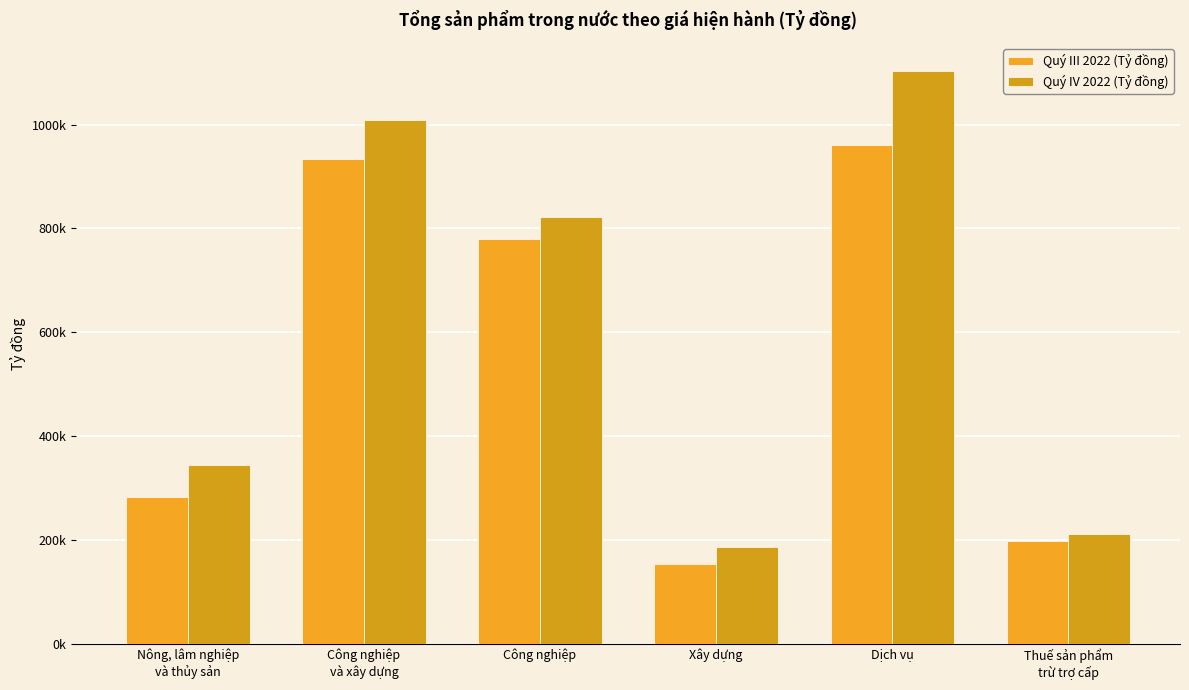

The Quý IV 2022 (Tỷ đồng) series shows 212771.0 at Thuế sản phẩm
trừ trợ cấp. True or false?

True